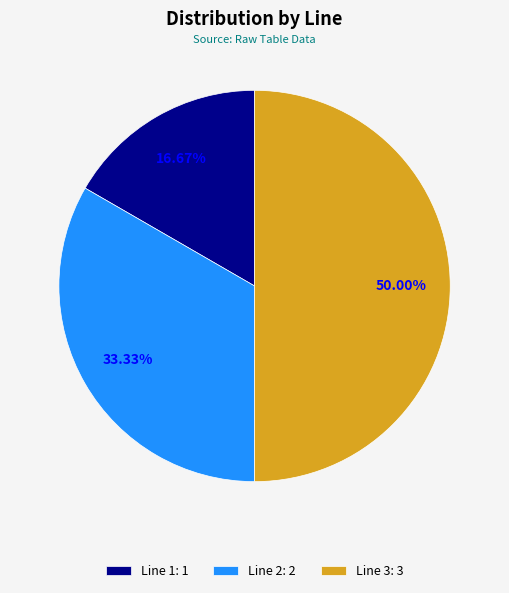

Rank the categories by value from highest to lowest.

Line 3, Line 2, Line 1